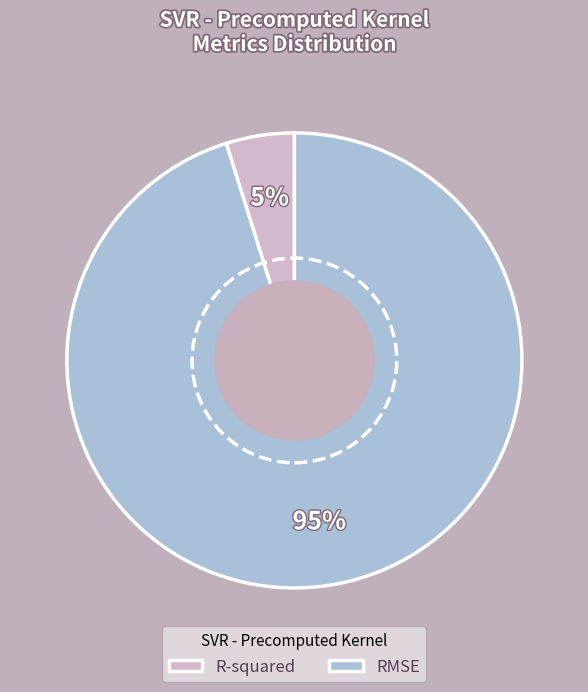

Is it true that R-squared is 5% of the pie?

True